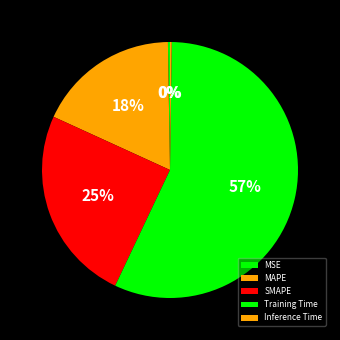

What is the largest slice in the pie chart?

Training Time